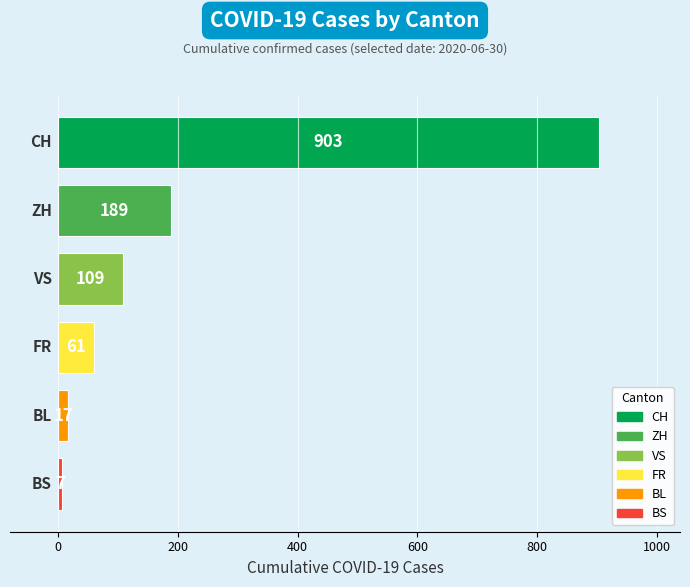

What position from the left is VS?

3